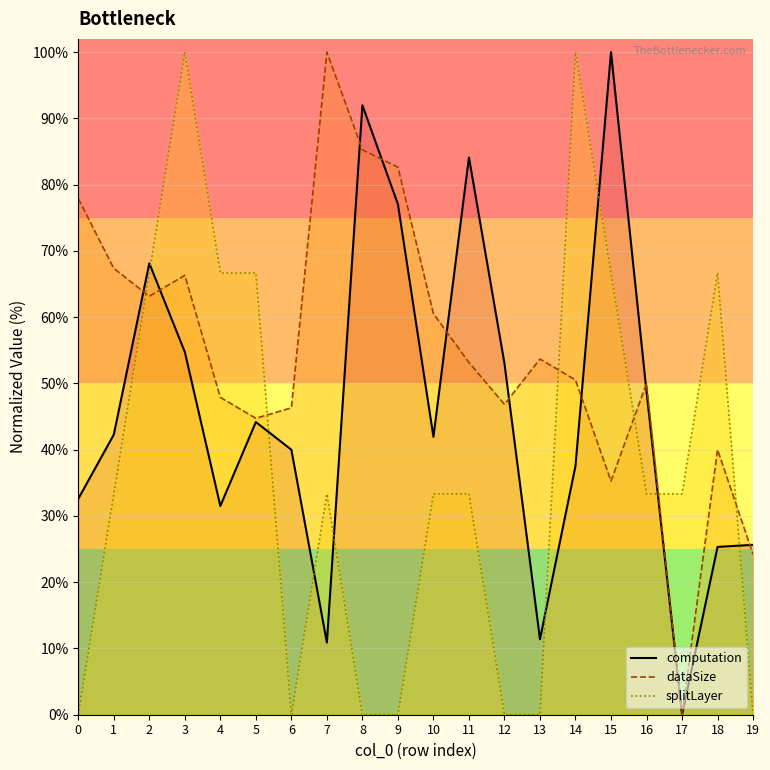

Which series has the largest total across all categories?

dataSize